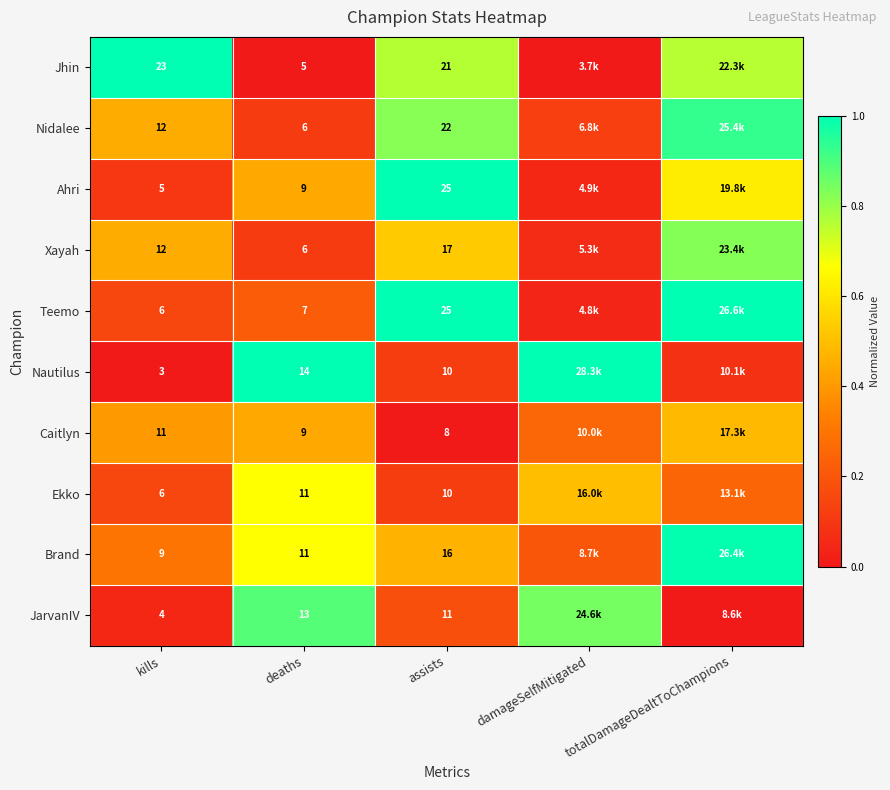

Between kills and deaths, which series saw the biggest shift?

Jhin